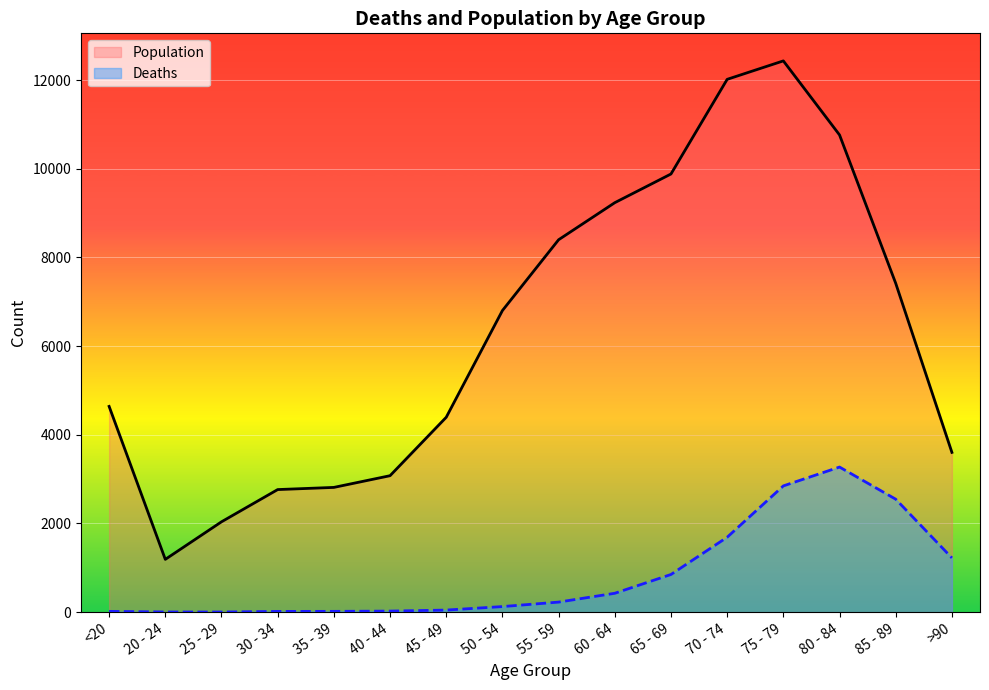

At 70 - 74, list the series in order from smallest to largest.

Deaths, Population